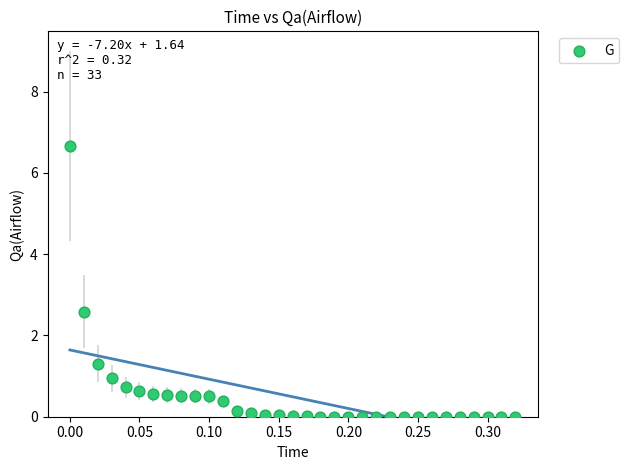

What is the range of Y values (max minus min)?

6.7